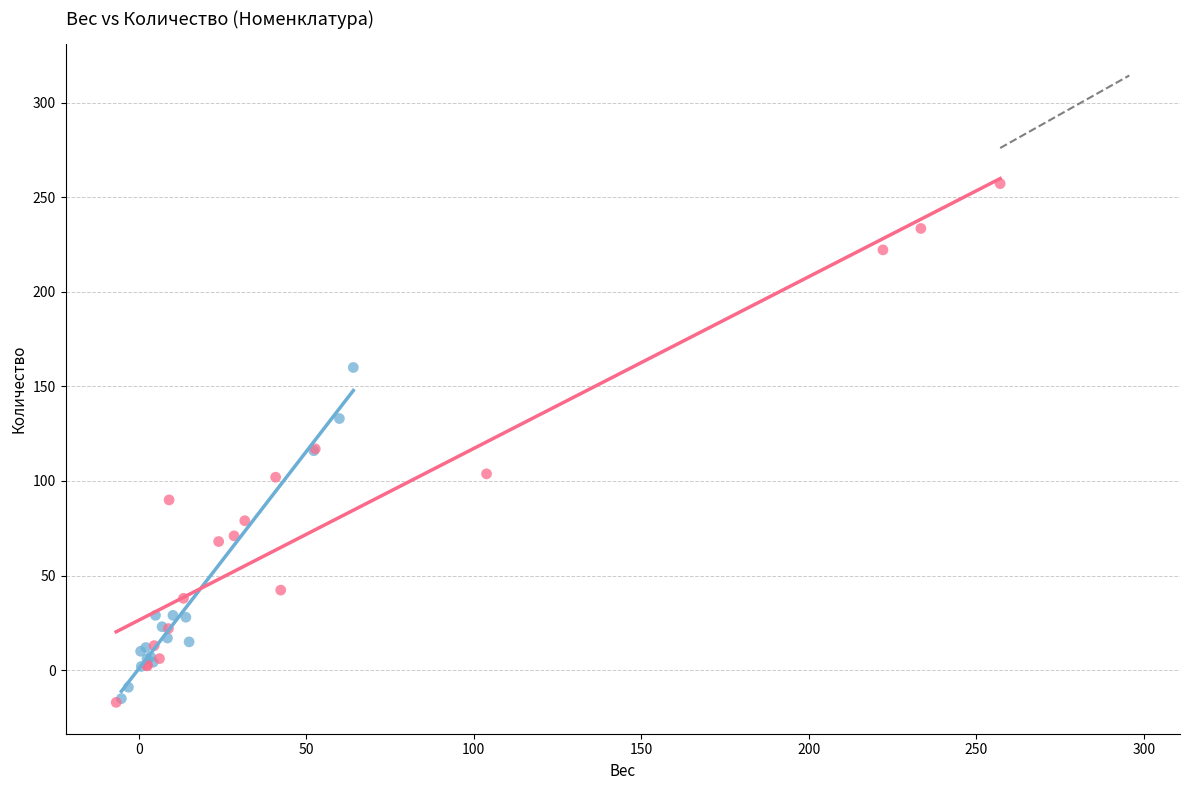

Which series contains the highest Y value?

Количество (col_5)